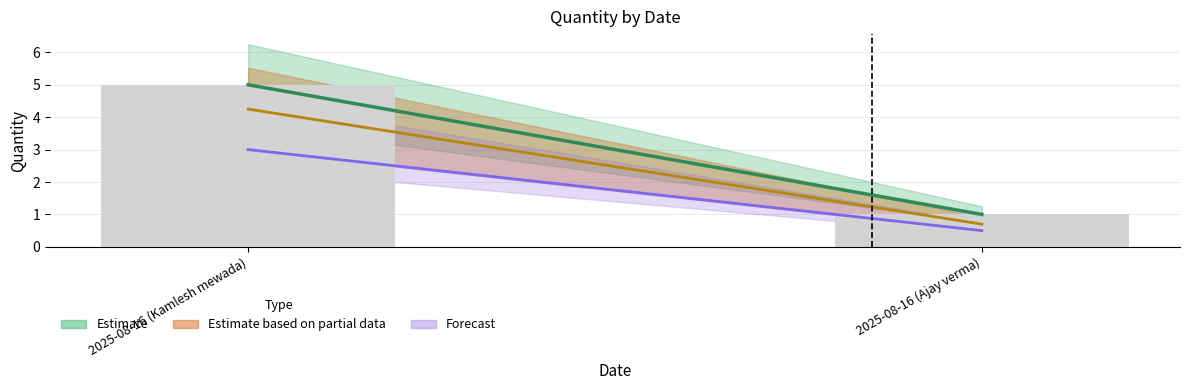

What is the label of the 2nd bar from the left?

2025-08-16 (Ajay verma)